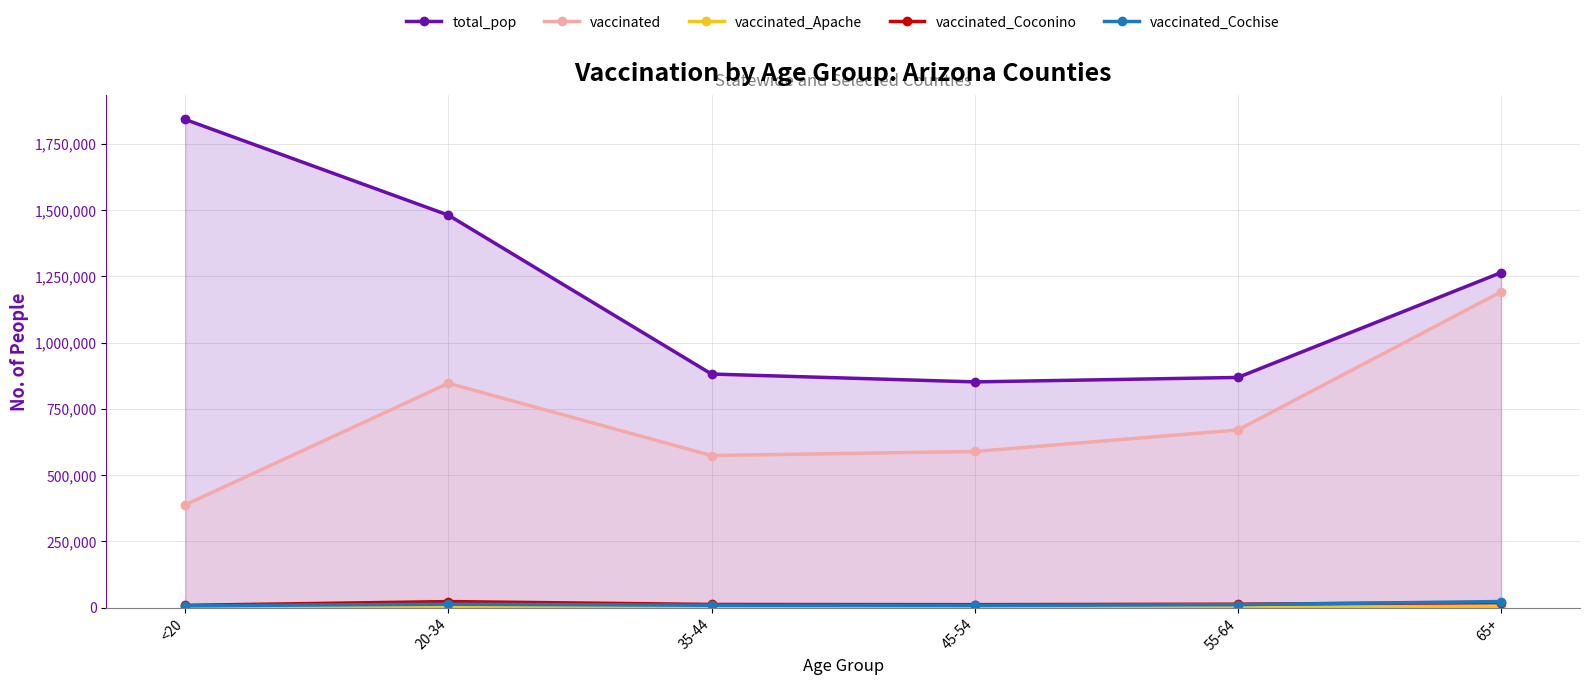

Reading left to right, list all the values displayed in this chart.

total_pop: 1842004	1480898	881451	851820	868629	1264218
vaccinated: 387906	846589	573986	589218	670381	1191601
vaccinated_Apache: 5482	3176	2206	2363	3192	4893
vaccinated_Coconino: 8698	22840	11983	11239	12991	19341
vaccinated_Cochise: 6886	13011	8857	8393	11268	23033